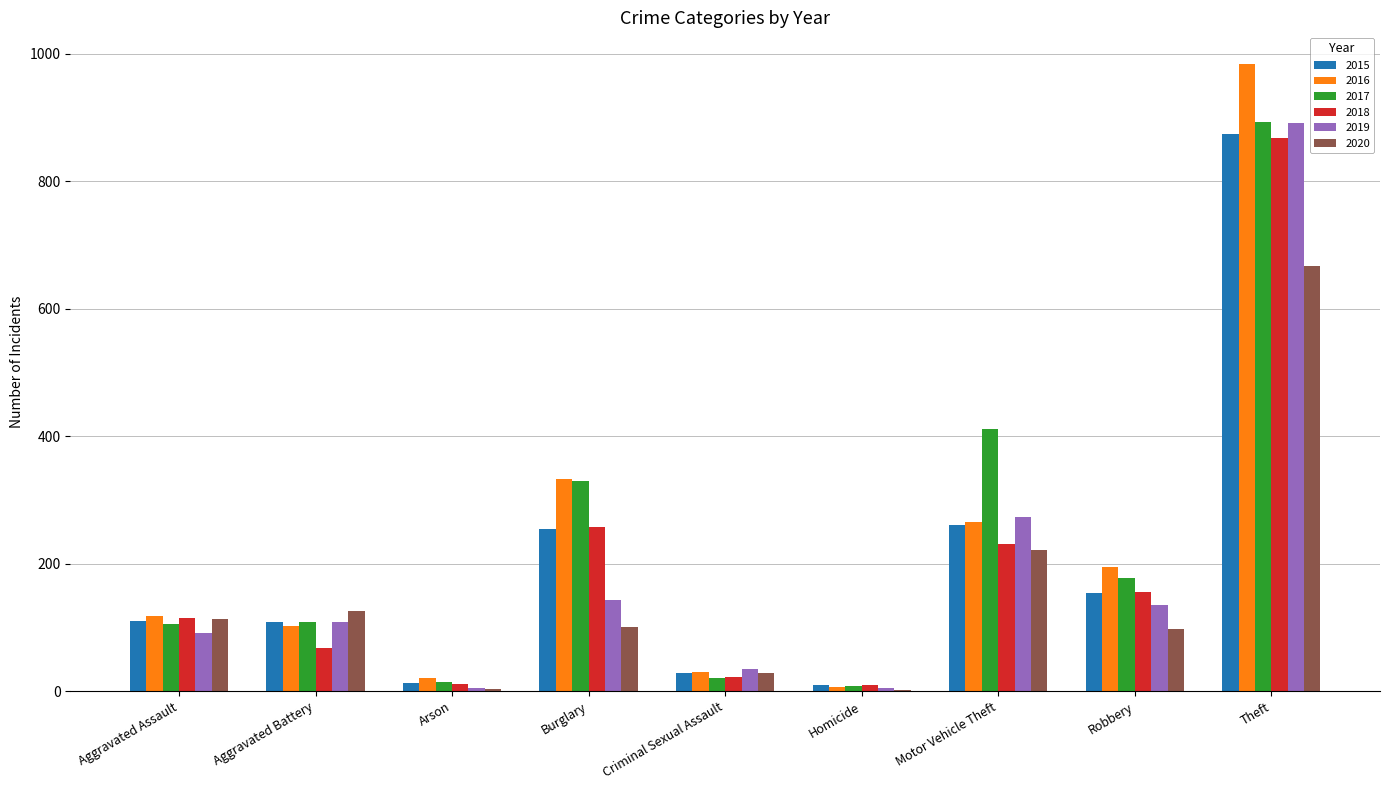

What is the maximum value shown in the chart?

984